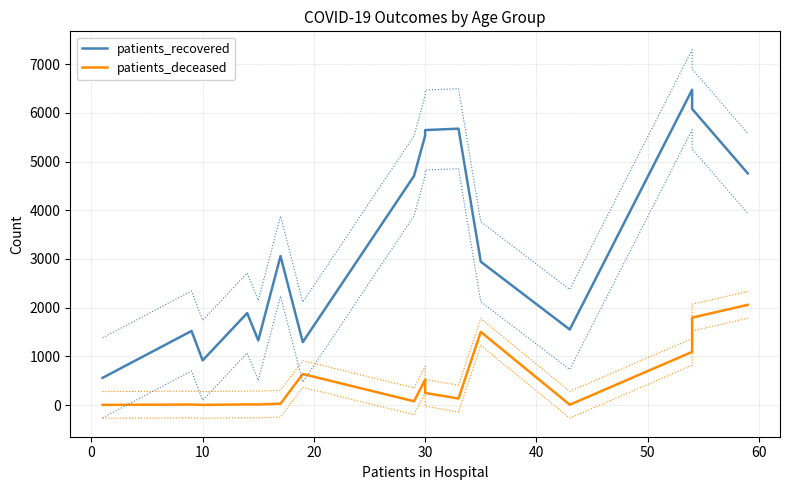

Rank the series by their maximum value, from highest to lowest.

patients_recovered, patients_deceased